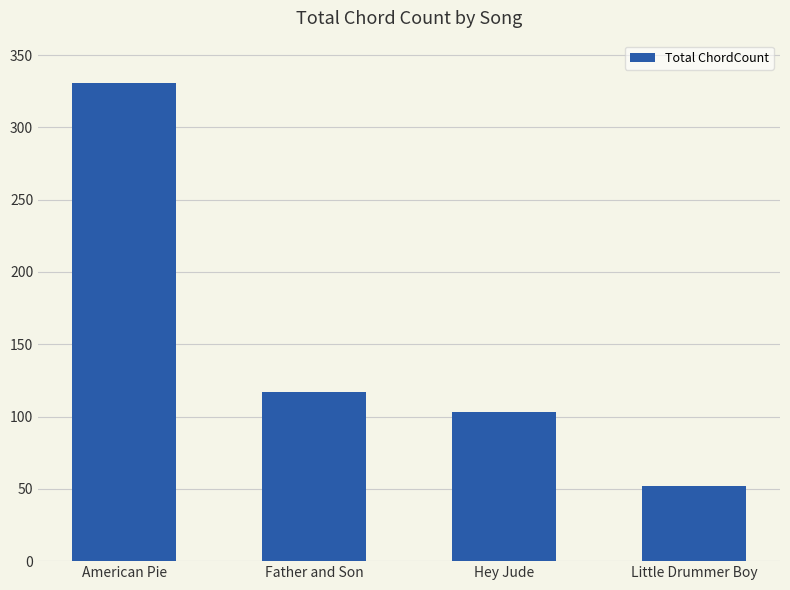

Reading left to right, what are all the values shown in this chart?

American Pie=331	Father and Son=117	Hey Jude=103	Little Drummer Boy=52